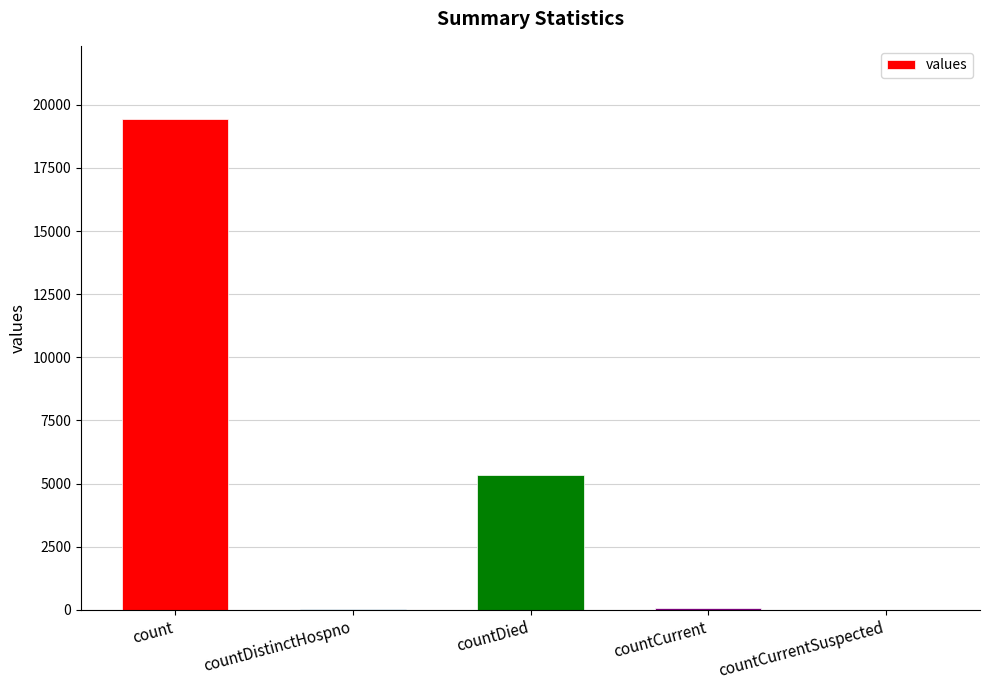

What is the greatest value displayed?

19420